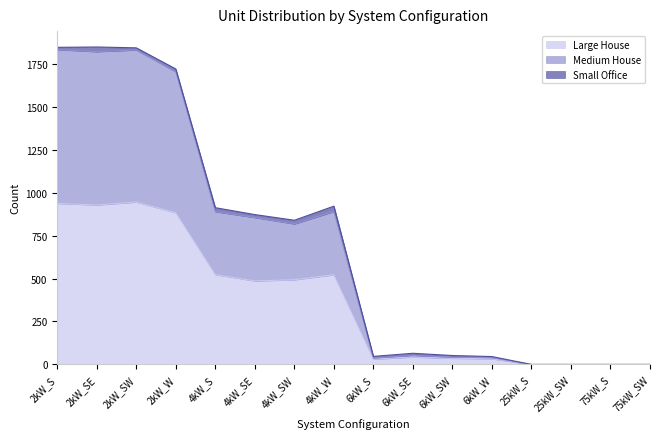

How many data points does each series have?

16